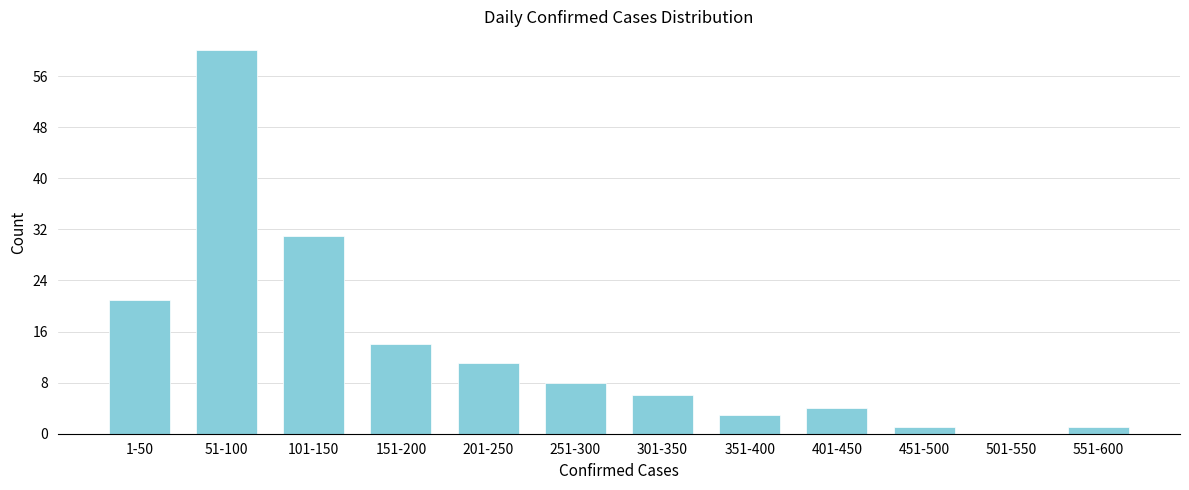

Reading right to left, transcribe all the data shown in this chart.

551-600=1	501-550=0	451-500=1	401-450=4	351-400=3	301-350=6	251-300=8	201-250=11	151-200=14	101-150=31	51-100=60	1-50=21